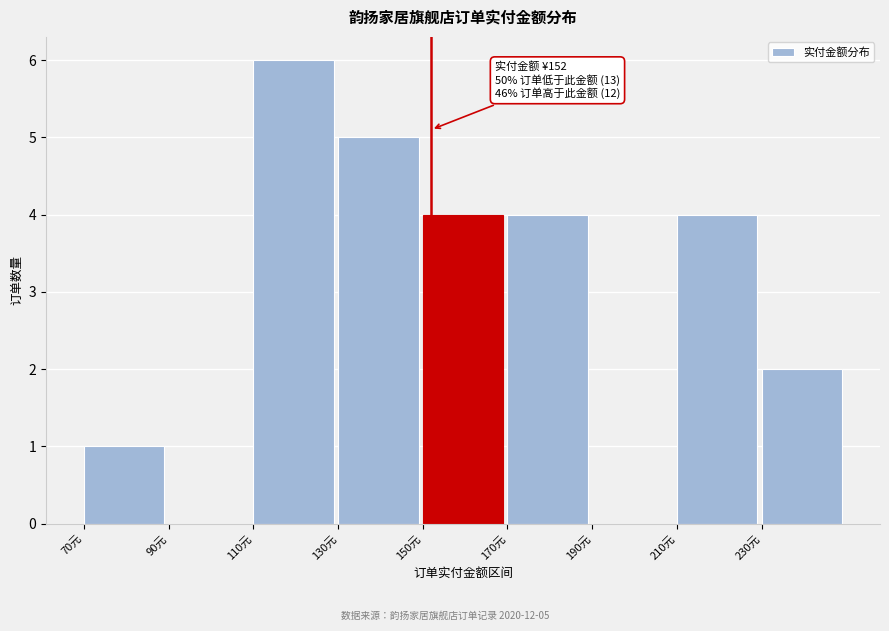

Over which range of the x-axis is the bar tallest?

110 to 130